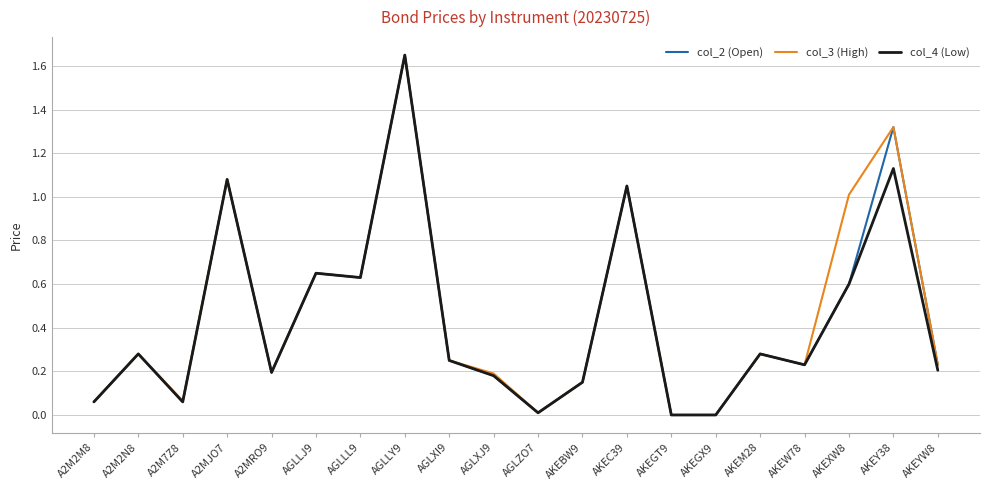

What position from the left is AKEXW8?

18